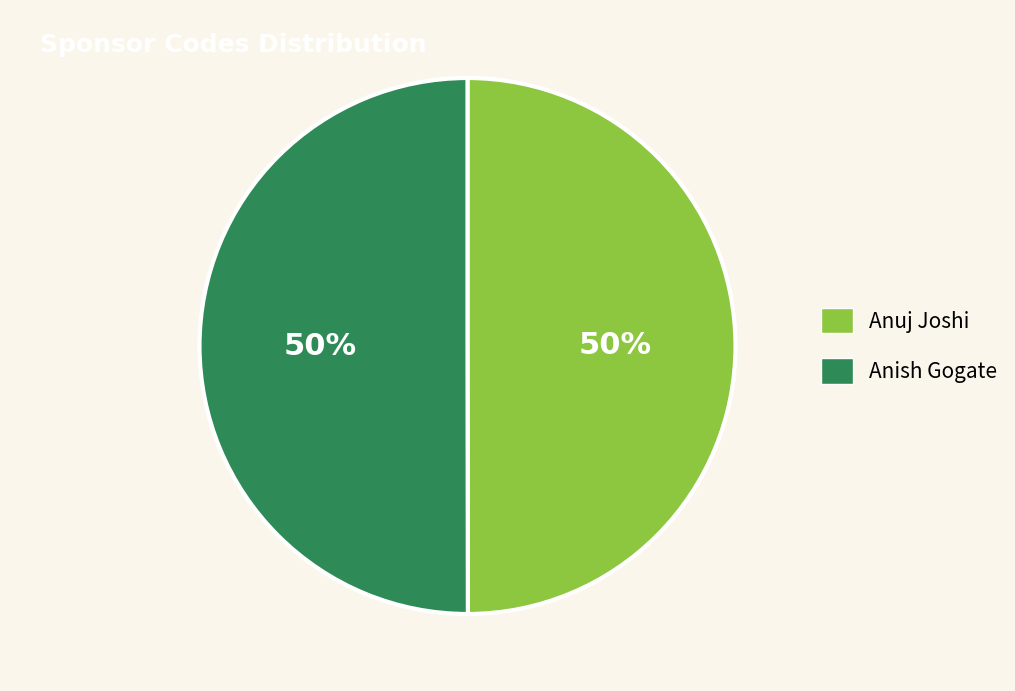

Do Anish Gogate and Anuj Joshi together represent more than half of the pie?

Yes